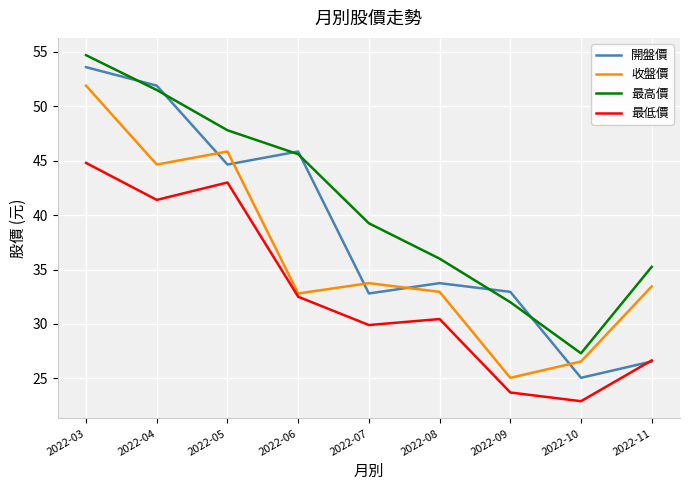

True or false: 最低價 and 最高價 intersect in this chart.

False